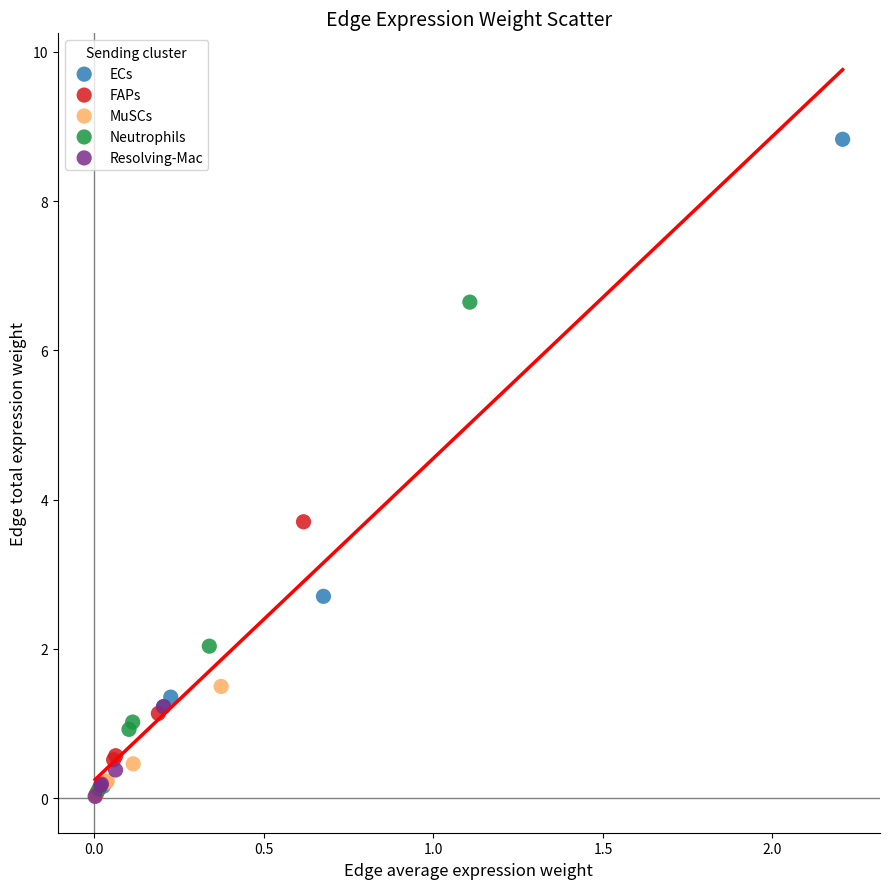

Which series contains the highest Y value?

ECs